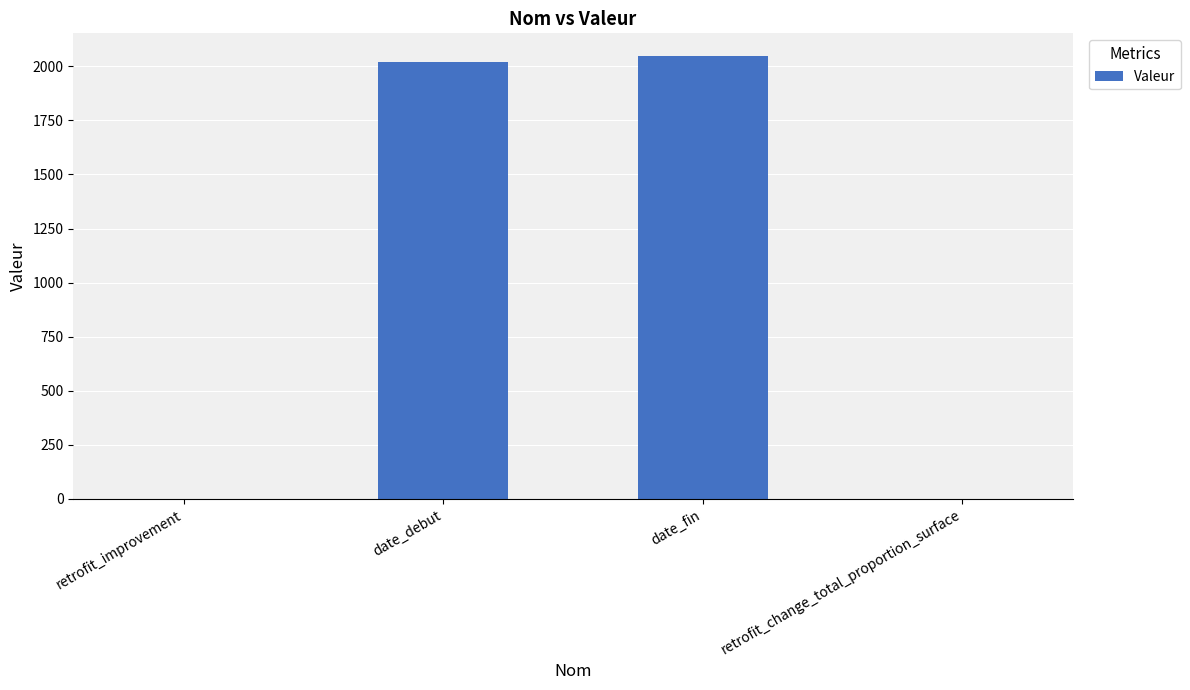

The value at date_fin is 1161.7. True or false?

False